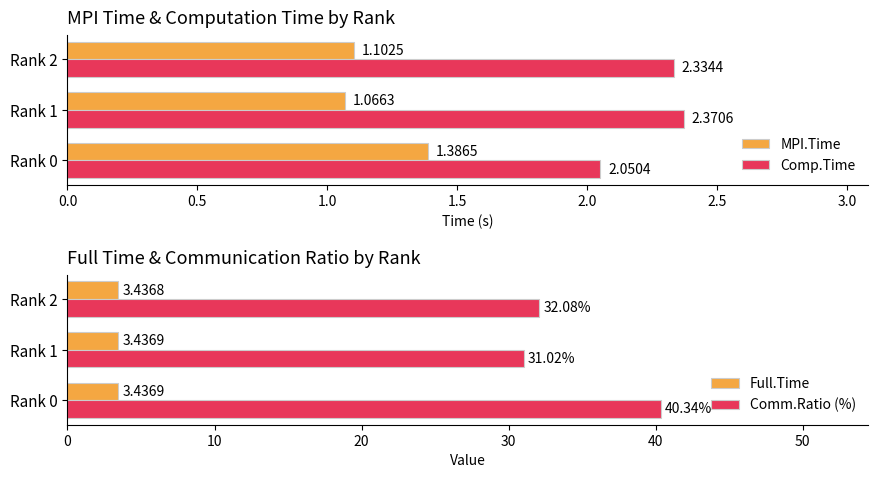

Is the value of Comm.Ratio (%) at Rank 2 greater than the value of Full.Time at Rank 2?

Yes